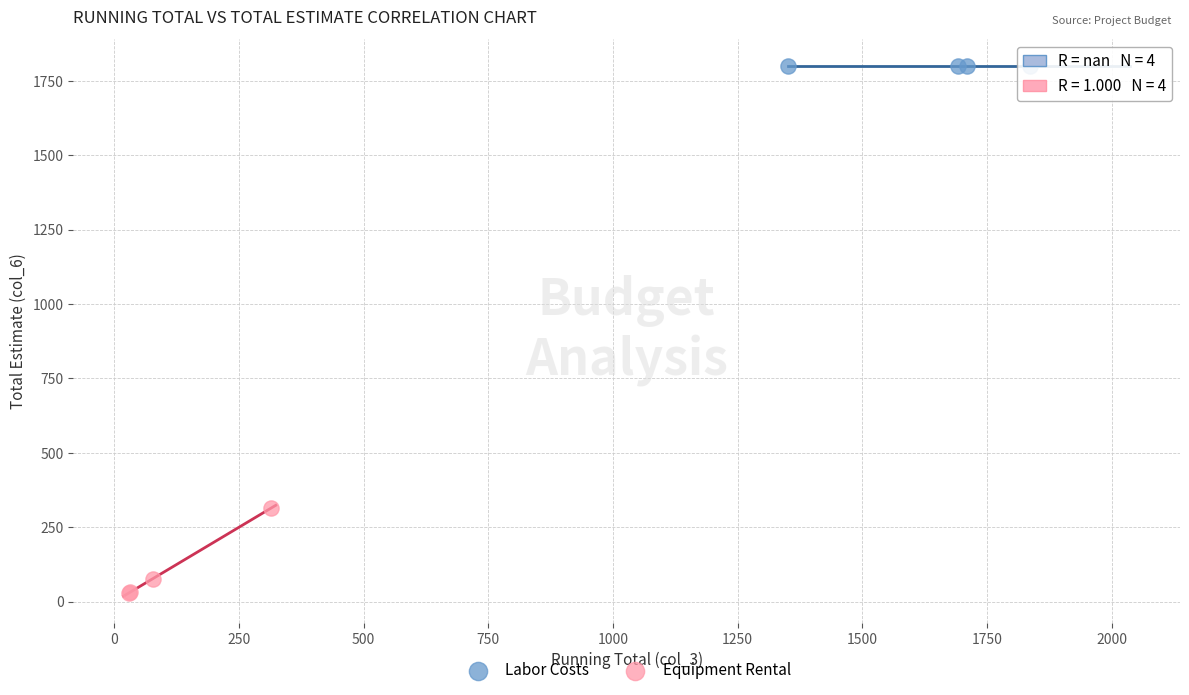

Which series reaches the maximum Y coordinate?

Labor Costs